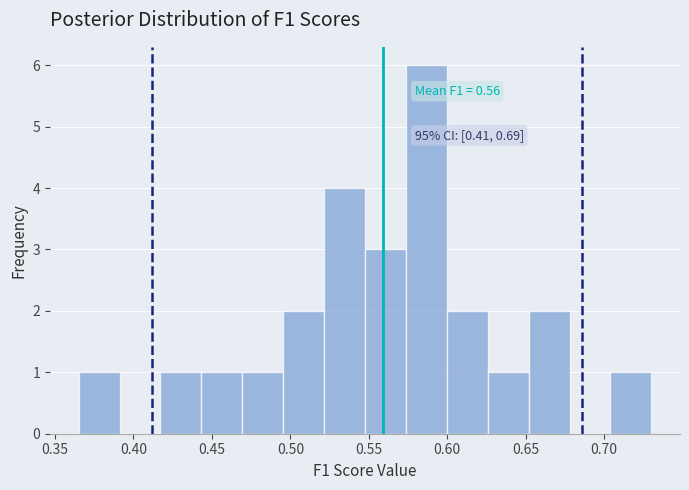

Which range on the x-axis has the tallest bar?

0.575 to 0.600